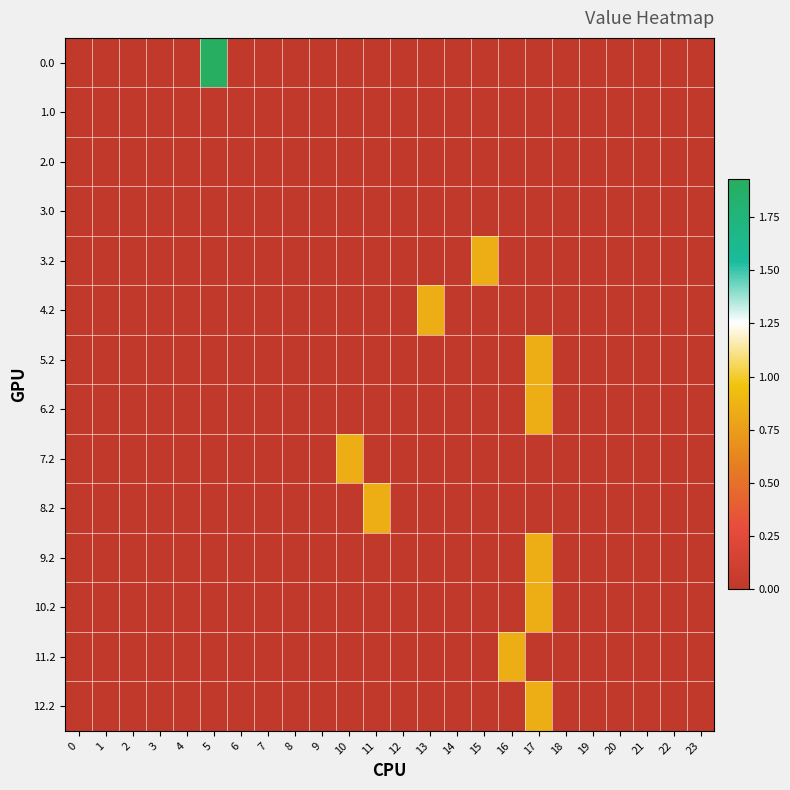

At how many categories does at least one series exceed 0?

7